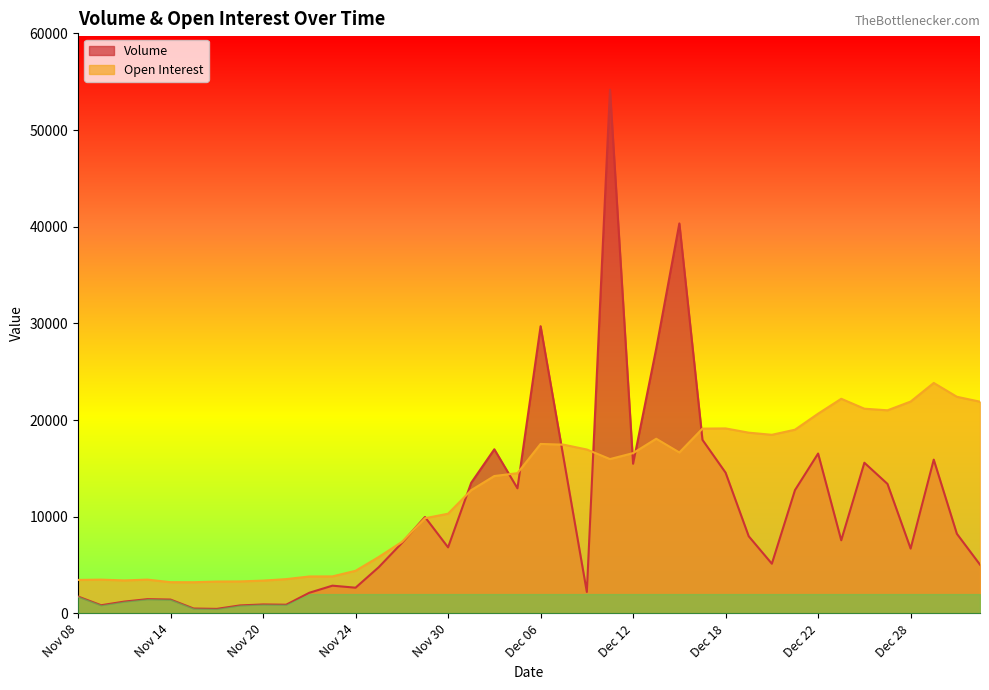

Reading right to left, extract all data points from this chart.

Volume: Jan 03=5044	Jan 02=8237	Dec 29=15907	Dec 28=6707	Dec 27=13394	Dec 26=15586	Dec 25=7565	Dec 22=16538	Dec 21=12755	Dec 20=5141	Dec 19=7980	Dec 18=14557	Dec 15=17954	Dec 14=40337	Dec 13=27387	Dec 12=15480	Dec 11=54174	Dec 08=2222	Dec 07=15990	Dec 06=29706	Dec 05=12938	Dec 04=16977	Dec 01=13512	Nov 30=6833	Nov 29=9974	Nov 28=7279	Nov 27=4777	Nov 24=2661	Nov 23=2871	Nov 22=2137	Nov 21=900	Nov 20=927	Nov 17=826	Nov 16=469	Nov 15=506	Nov 14=1432	Nov 13=1474	Nov 10=1223	Nov 09=847	Nov 08=1747
Open Interest: Jan 03=21900	Jan 02=22409	Dec 29=23839	Dec 28=21913	Dec 27=21009	Dec 26=21176	Dec 25=22201	Dec 22=20661	Dec 21=19003	Dec 20=18476	Dec 19=18696	Dec 18=19135	Dec 15=19115	Dec 14=16647	Dec 13=18067	Dec 12=16581	Dec 11=15965	Dec 08=16954	Dec 07=17452	Dec 06=17531	Dec 05=14505	Dec 04=14212	Dec 01=12749	Nov 30=10313	Nov 29=9844	Nov 28=7388	Nov 27=5833	Nov 24=4409	Nov 23=3830	Nov 22=3822	Nov 21=3548	Nov 20=3393	Nov 17=3310	Nov 16=3297	Nov 15=3227	Nov 14=3233	Nov 13=3497	Nov 10=3412	Nov 09=3495	Nov 08=3464